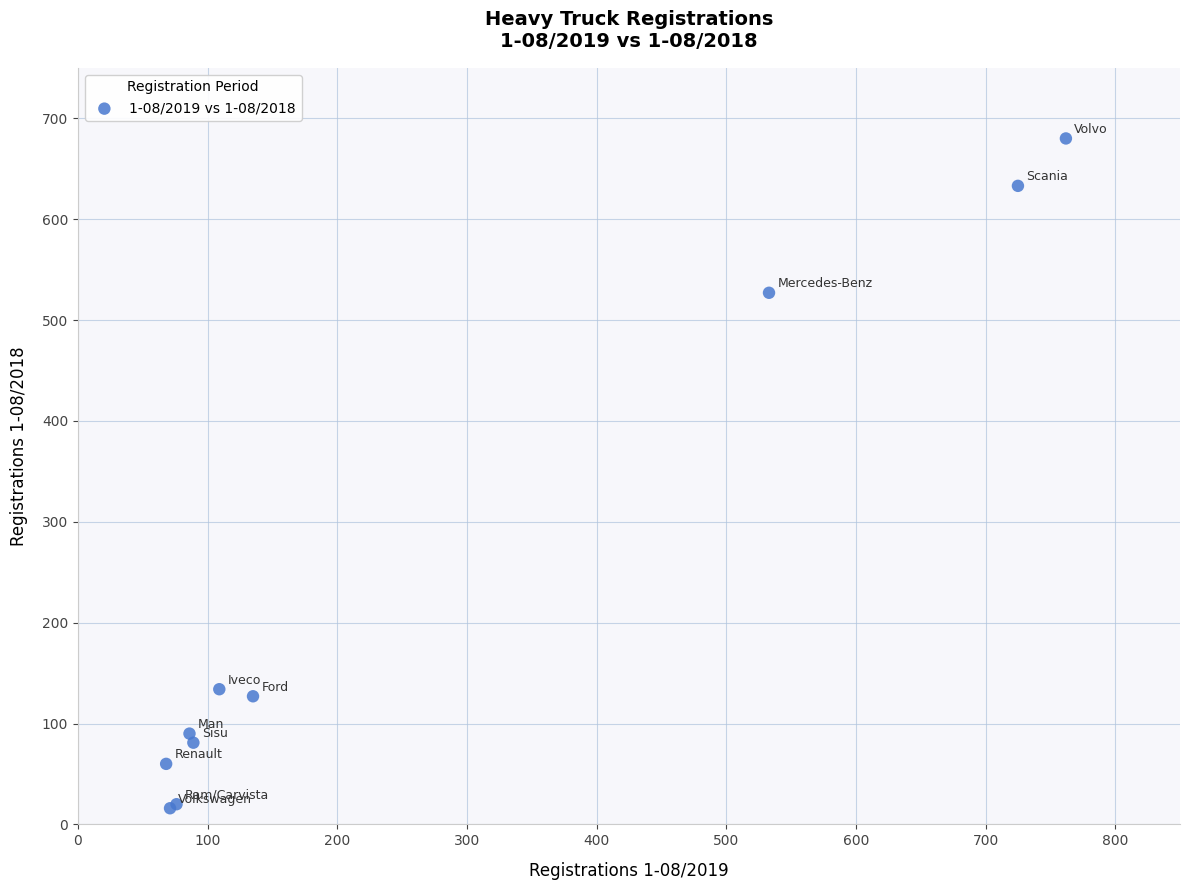

What Y value in the scatter plot is closest to 348?

527